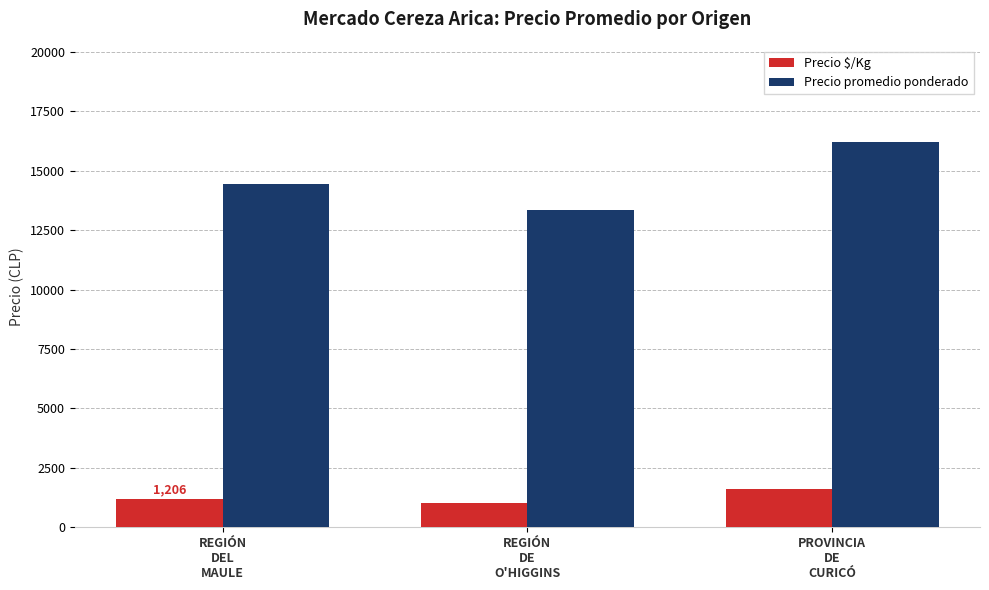

At PROVINCIA
DE
CURICÓ, list the series in order from smallest to largest.

Precio $/Kg, Precio promedio ponderado